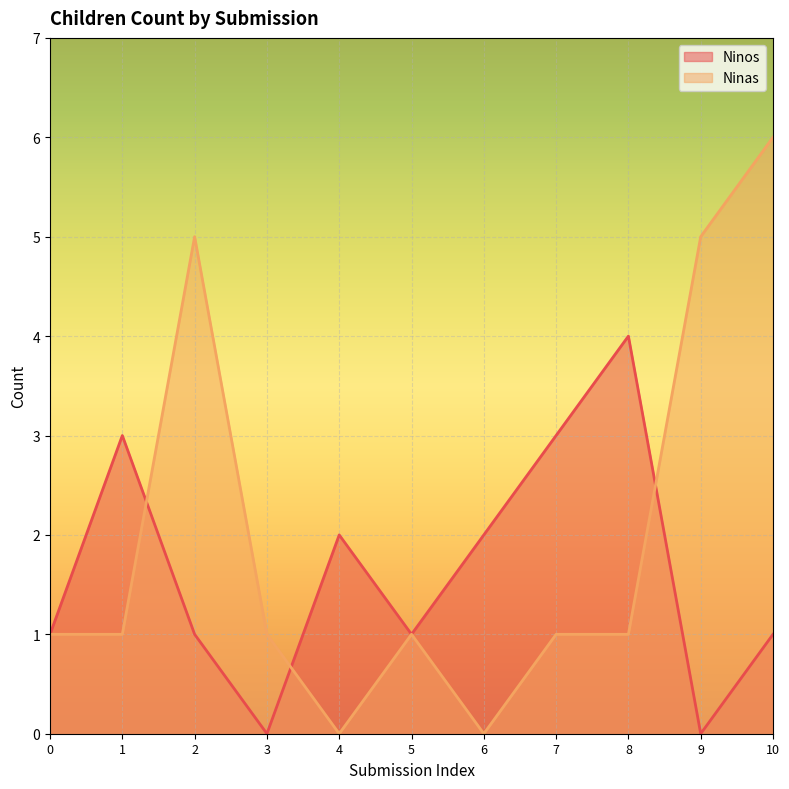

What is the approximate value of Ninas at 10?

6